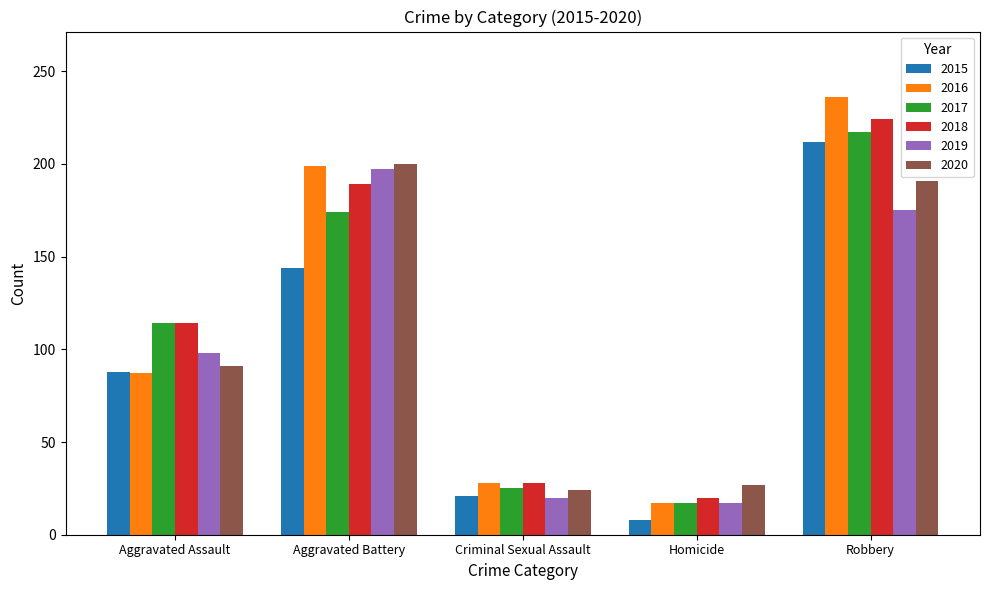

What is the approximate value of 2019 at Aggravated Battery?

197